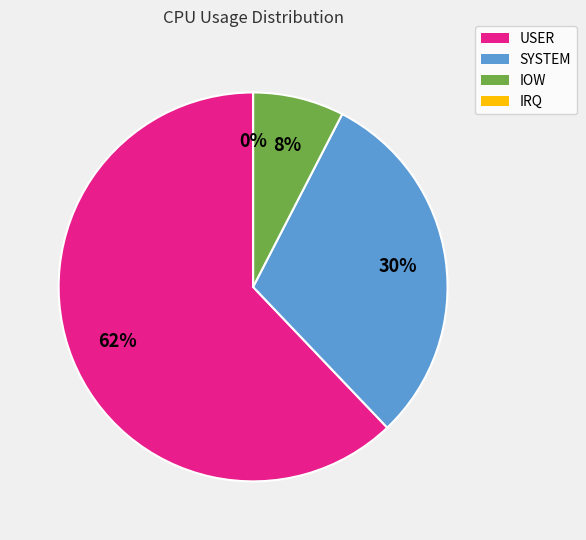

Rank the categories by value from highest to lowest.

USER, SYSTEM, IOW, IRQ